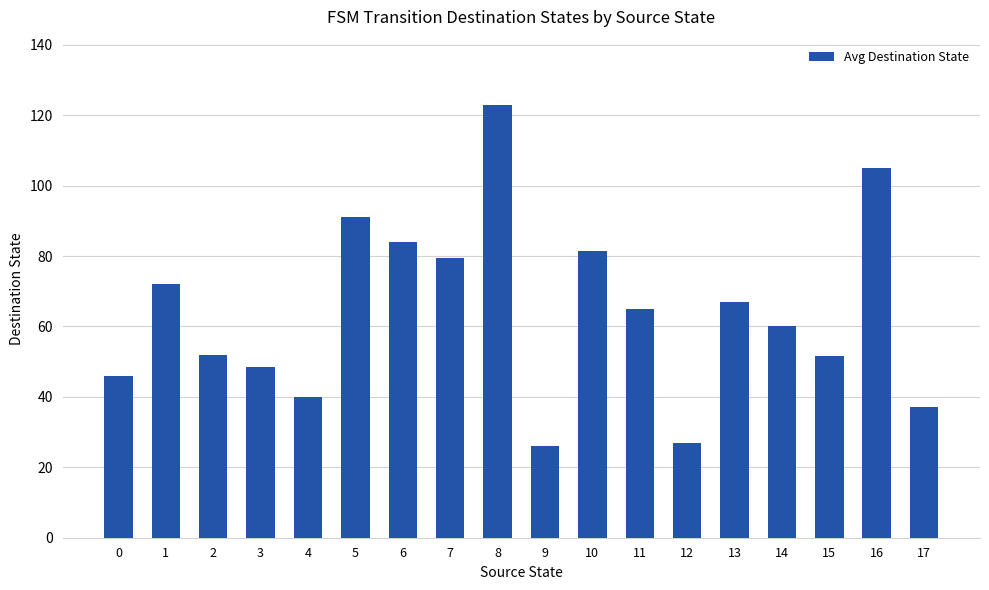

Which category has the highest value across all series?

8